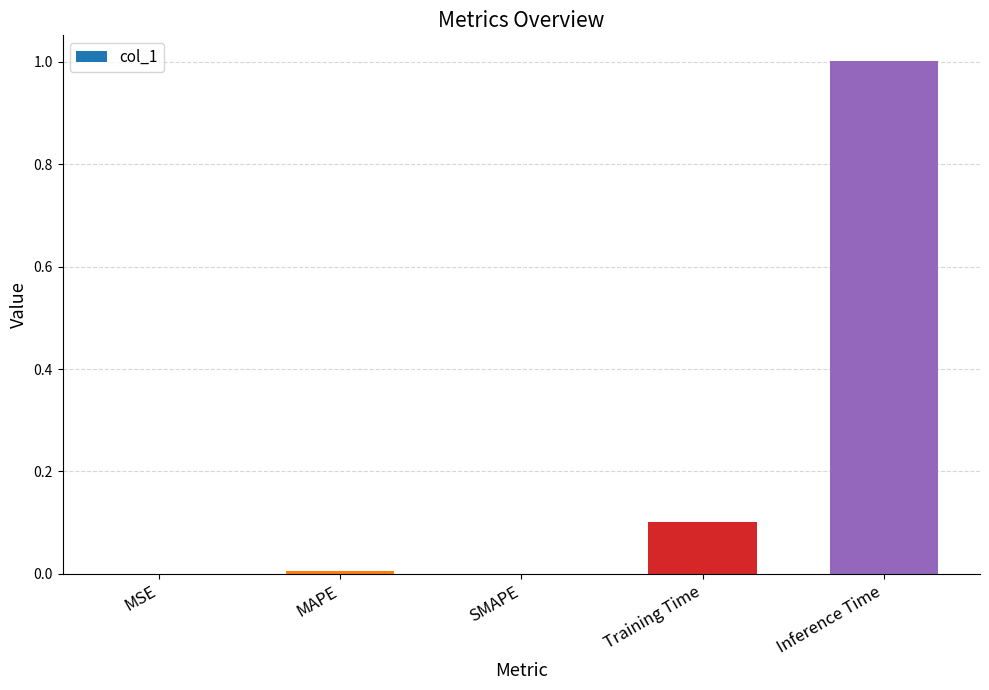

Between SMAPE and Training Time, which is larger?

Training Time